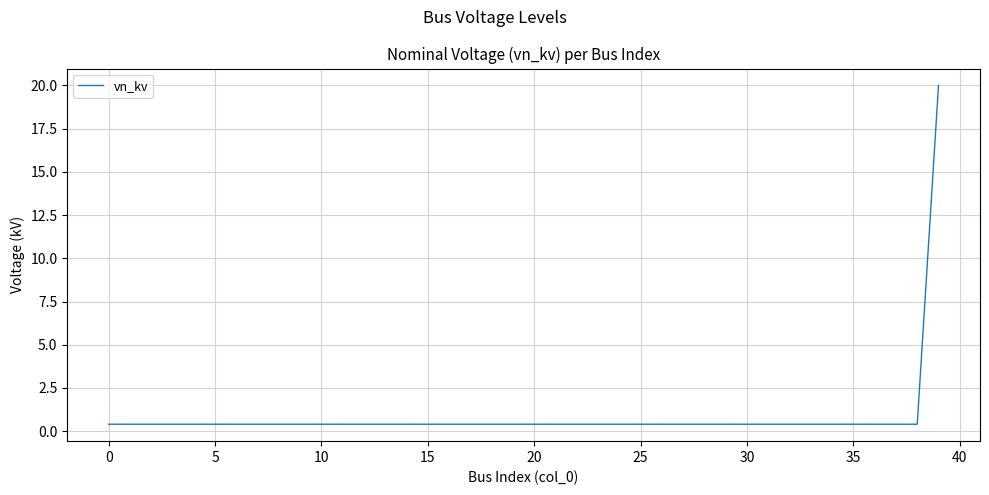

What is the maximum value shown in the chart?

20.0